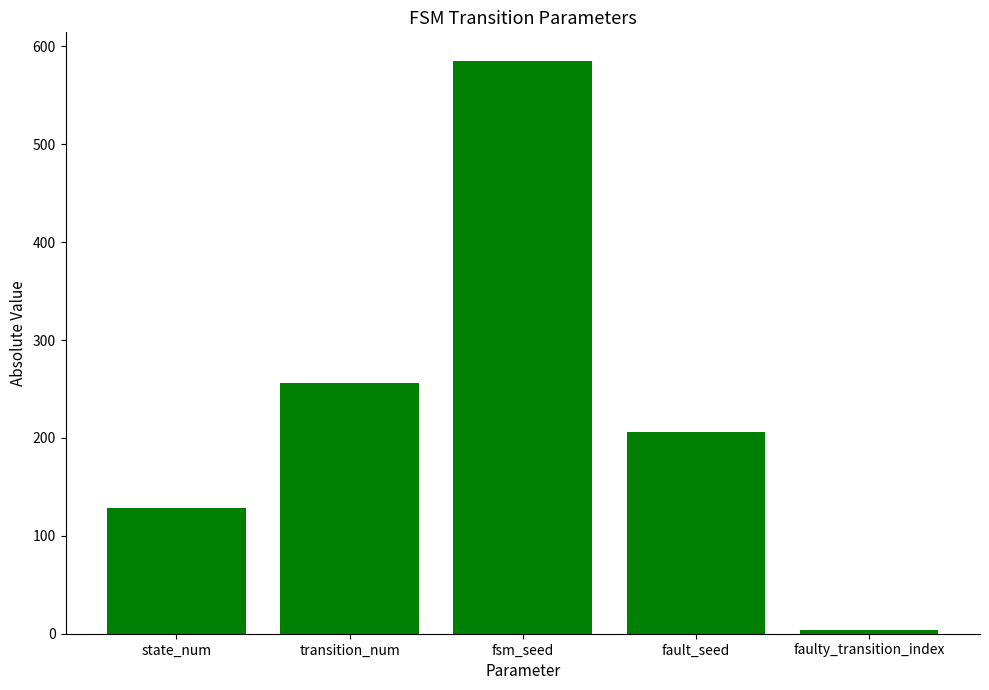

What is the change in value from fsm_seed to fault_seed?

-379